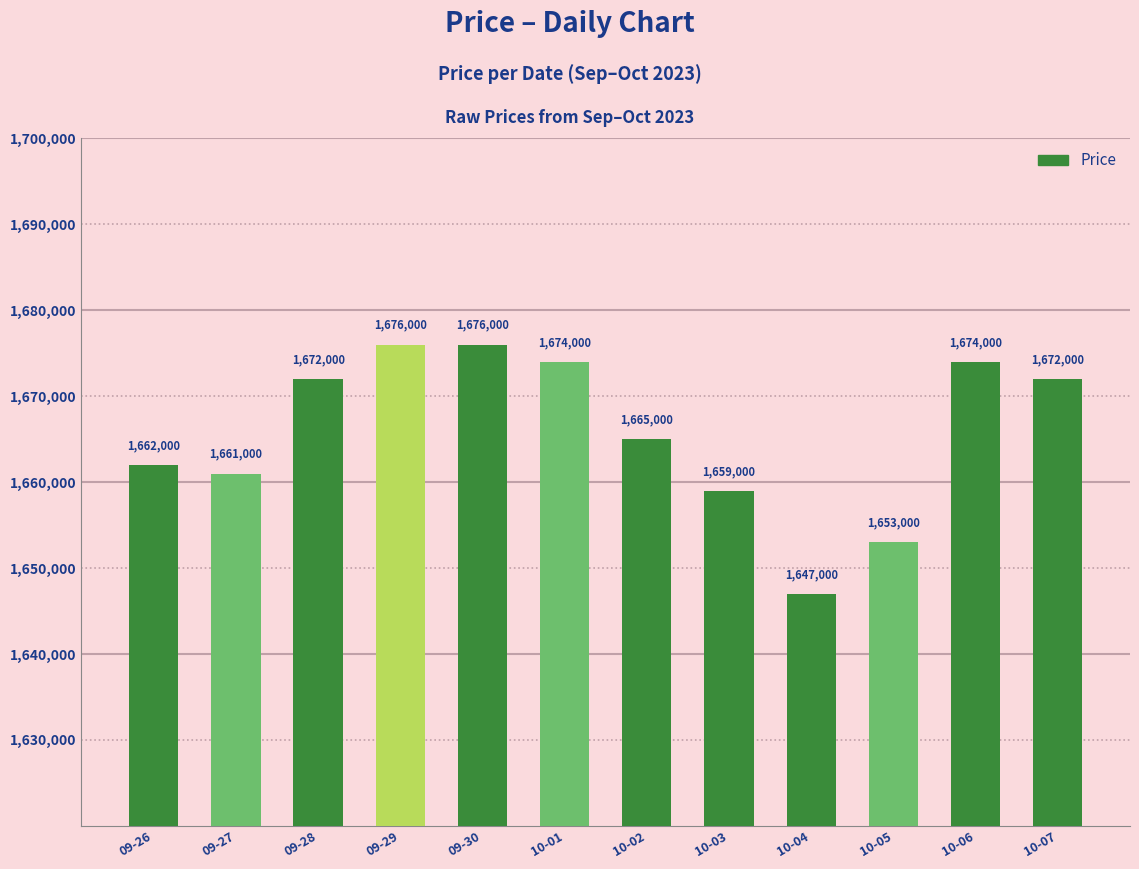

Is it true that the value at 09-29 is 1676000?

True